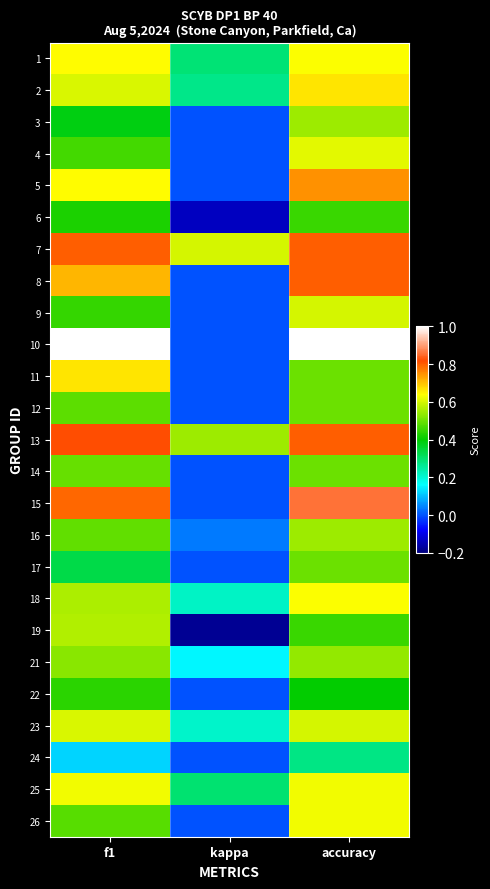

How many distinct data groups are displayed?

25